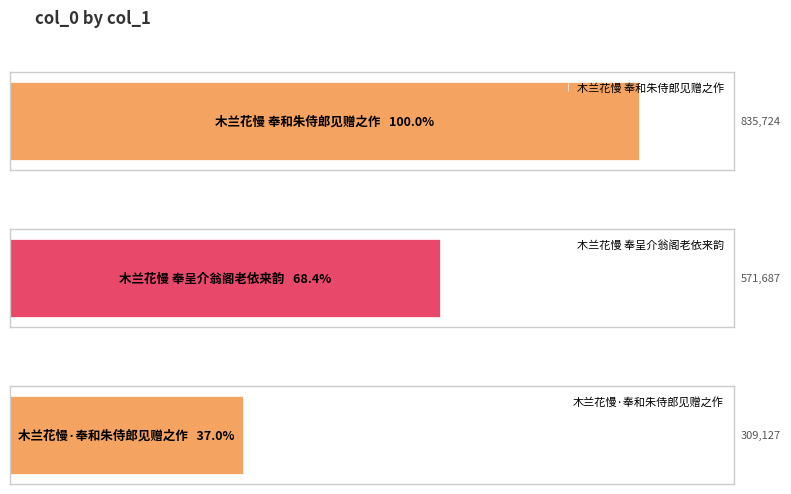

Reading left to right, list all the values displayed in this chart.

835724	571687	309127